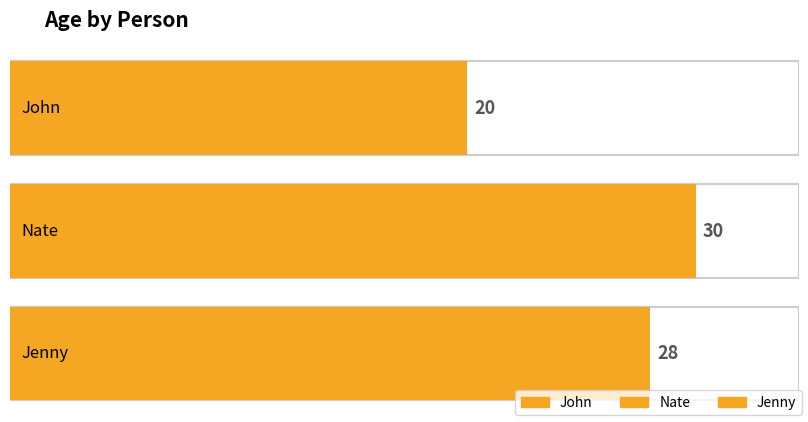

Are the bars horizontal?

Yes